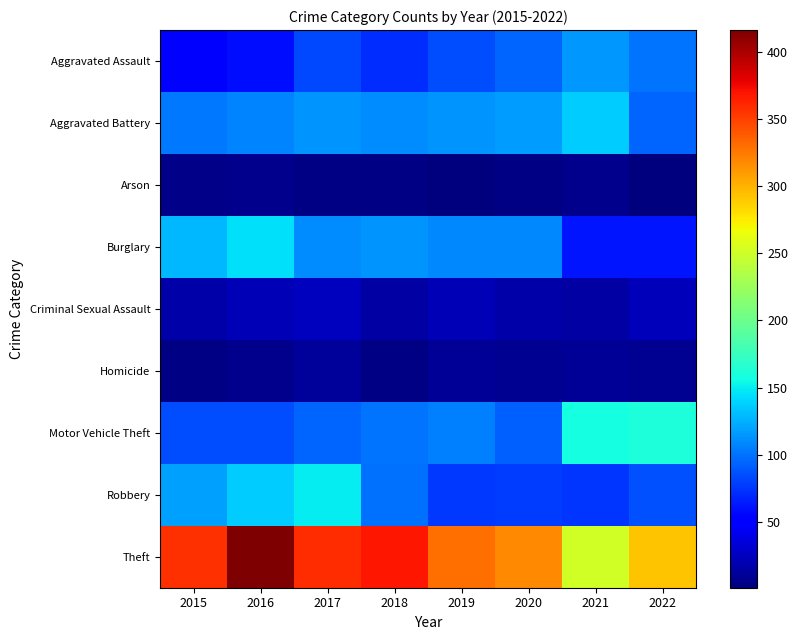

Reading left to right, what are all the values shown in this chart?

Aggravated Assault: 2015=53	2016=59	2017=83	2018=71	2019=85	2020=94	2021=115	2022=101
Aggravated Battery: 2015=103	2016=107	2017=114	2018=110	2019=114	2020=117	2021=136	2022=95
Arson: 2015=5	2016=6	2017=4	2018=3	2019=2	2020=4	2021=6	2022=1
Burglary: 2015=128	2016=144	2017=111	2018=114	2019=108	2020=108	2021=62	2022=61
Criminal Sexual Assault: 2015=16	2016=22	2017=24	2018=15	2019=21	2020=17	2021=14	2022=23
Homicide: 2015=3	2016=7	2017=11	2018=4	2019=10	2020=9	2021=10	2022=9
Motor Vehicle Theft: 2015=84	2016=84	2017=95	2018=101	2019=105	2020=93	2021=157	2022=161
Robbery: 2015=119	2016=136	2017=150	2018=99	2019=77	2020=78	2021=74	2022=86
Theft: 2015=357	2016=416	2017=358	2018=368	2019=329	2020=318	2021=251	2022=292